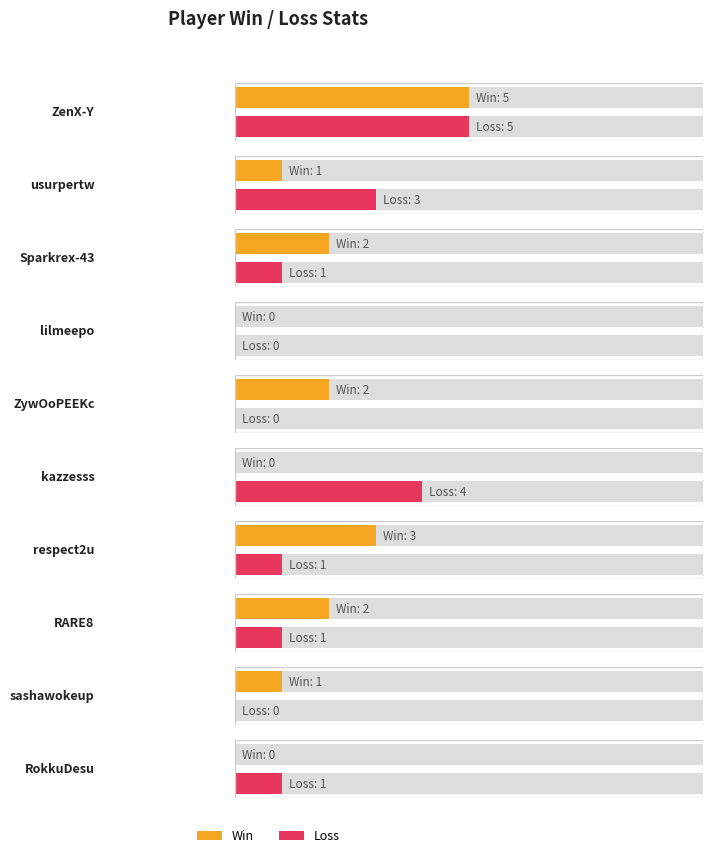

Which has a higher value, Sparkrex-43 or kazzesss?

Sparkrex-43